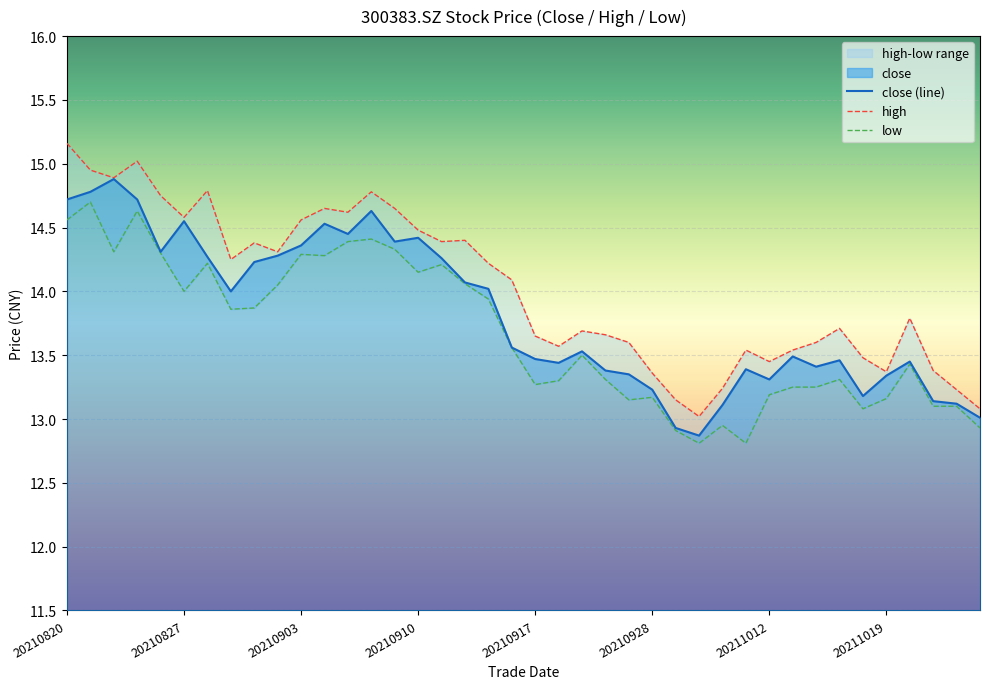

What is the sum of all low values?

547.1